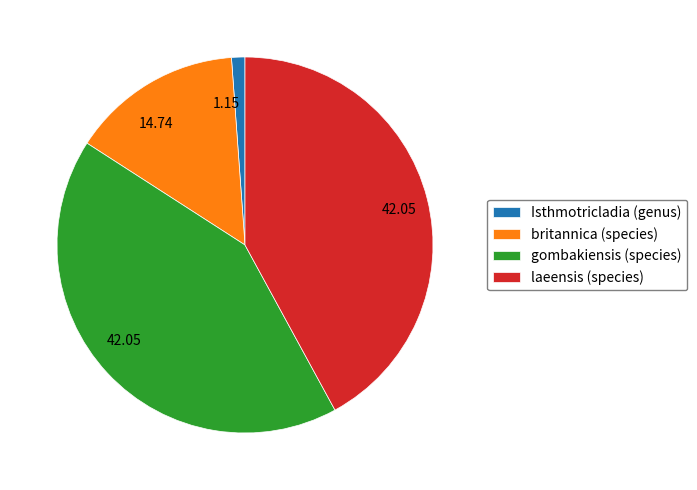

True or false: laeensis (species) accounts for 42% of the total.

True